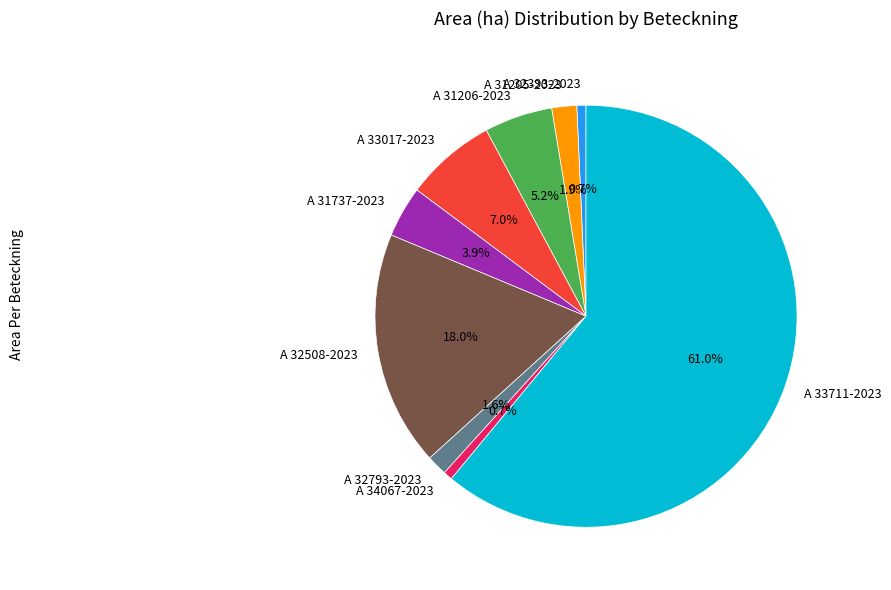

To the nearest percent, what percentage of the pie is A 32393-2023?

1%